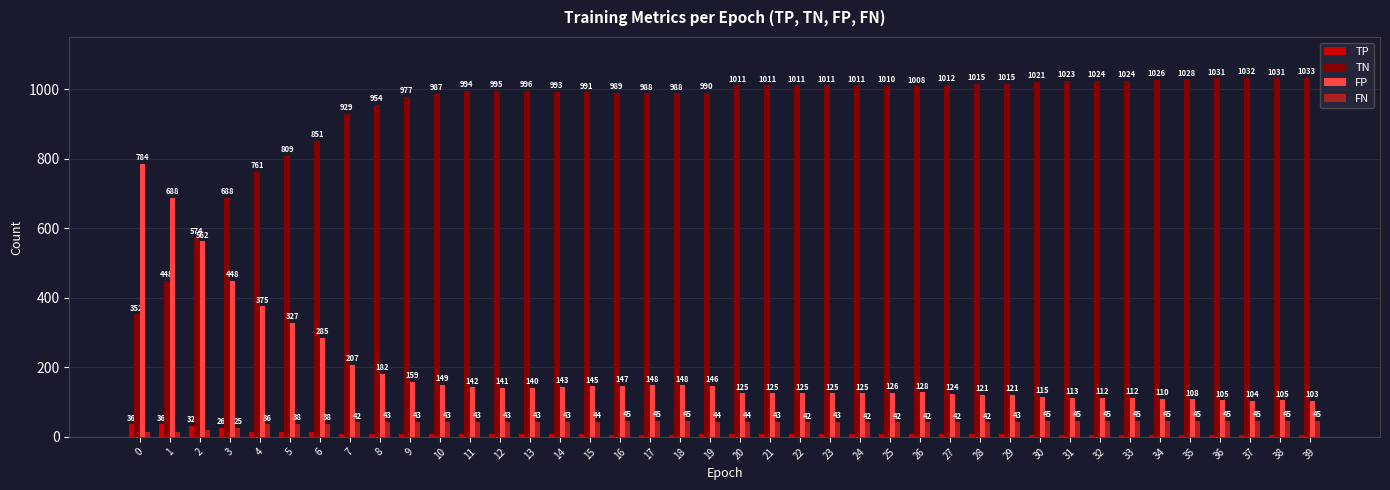

At how many categories does at least one series exceed 157?

40